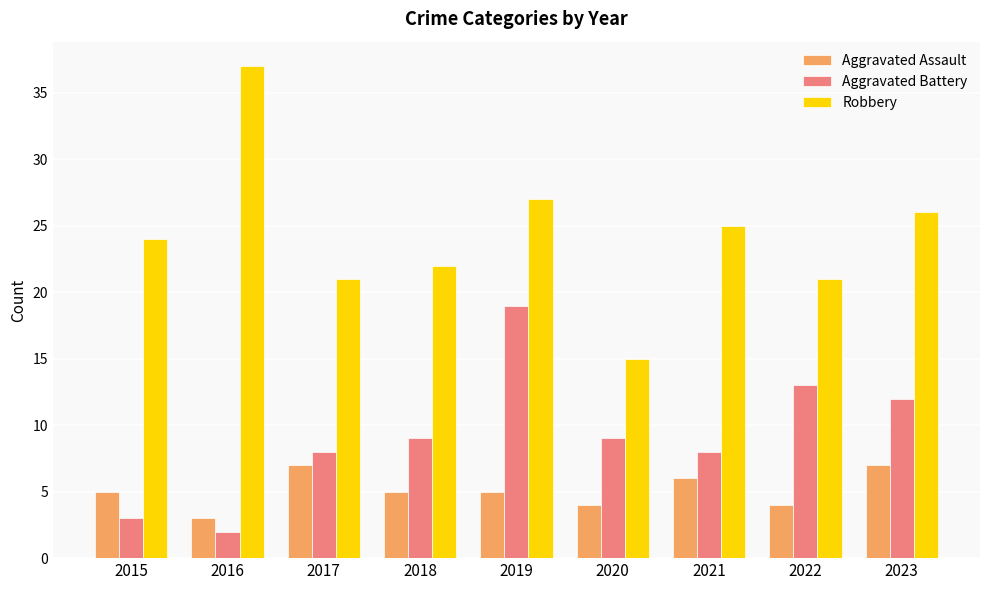

What is the smallest value displayed?

2